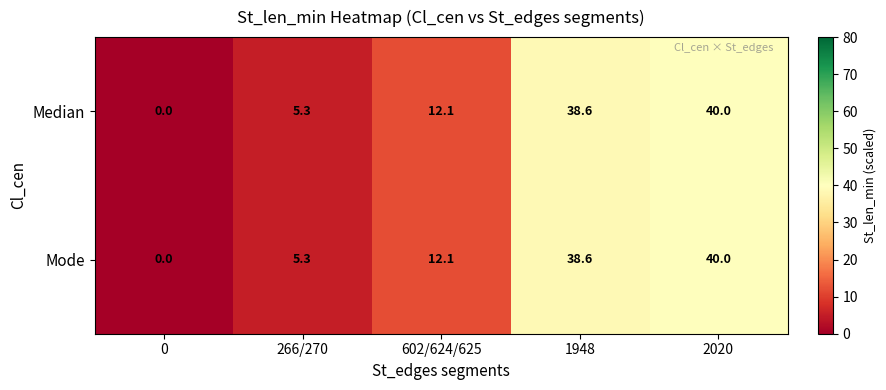

At which label does Median reach its peak?

2020